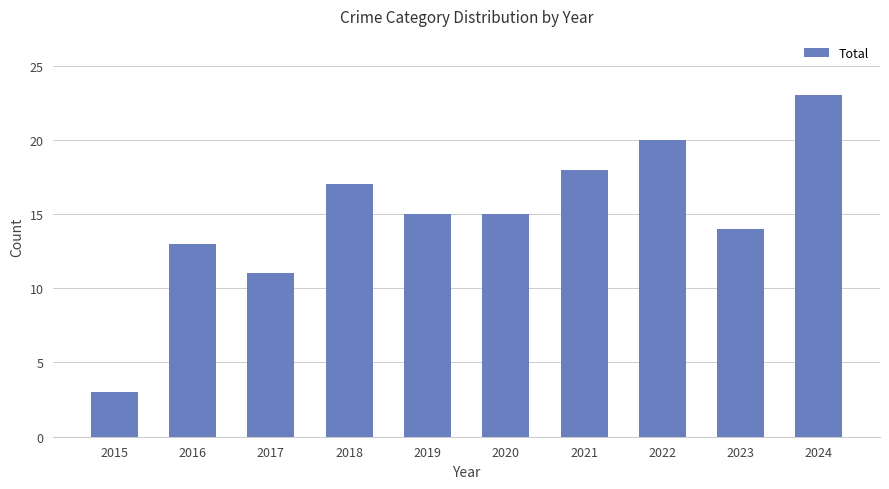

What is the sum of all values?

149